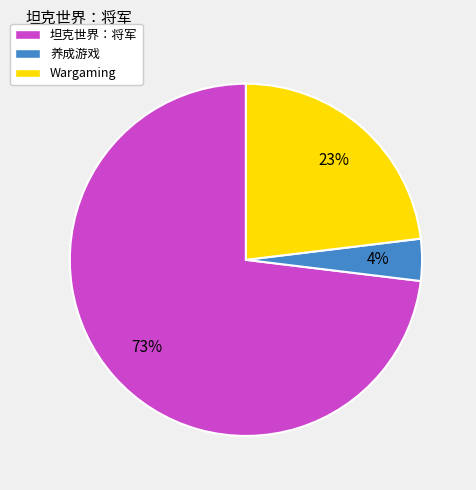

Count the number of slices in the pie.

3